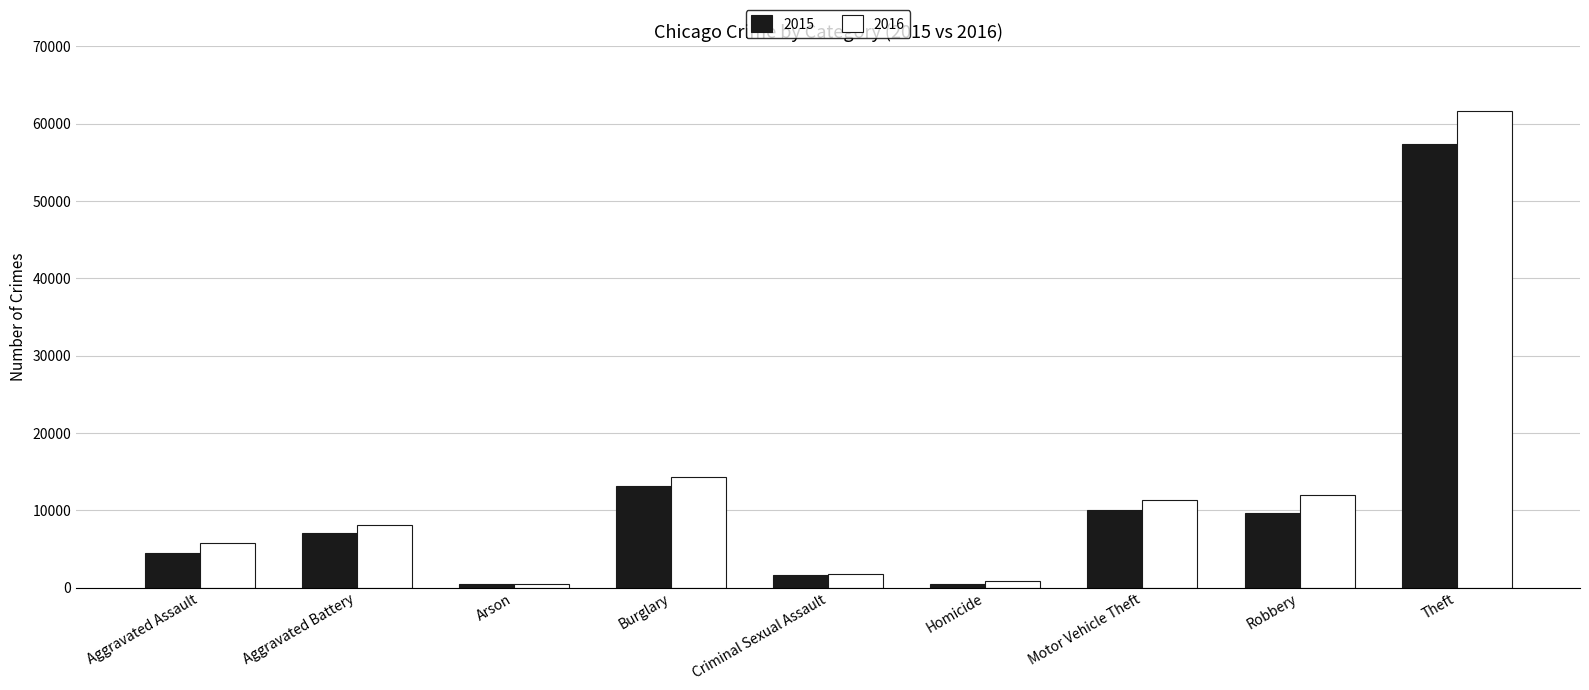

The 2016 series shows 18667 at Motor Vehicle Theft. True or false?

False